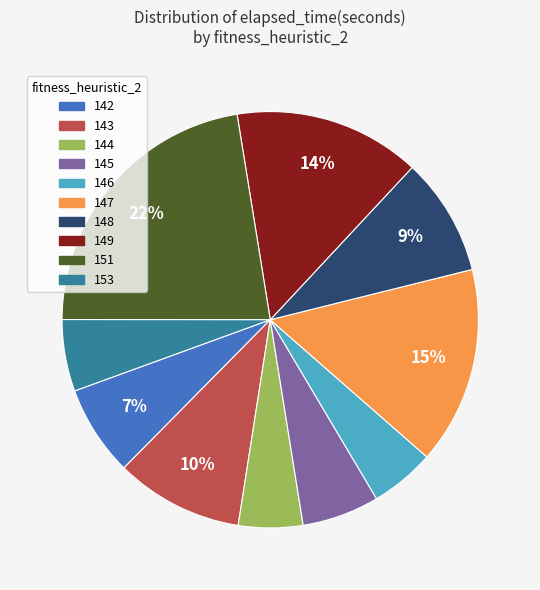

What is the largest slice in the pie chart?

151